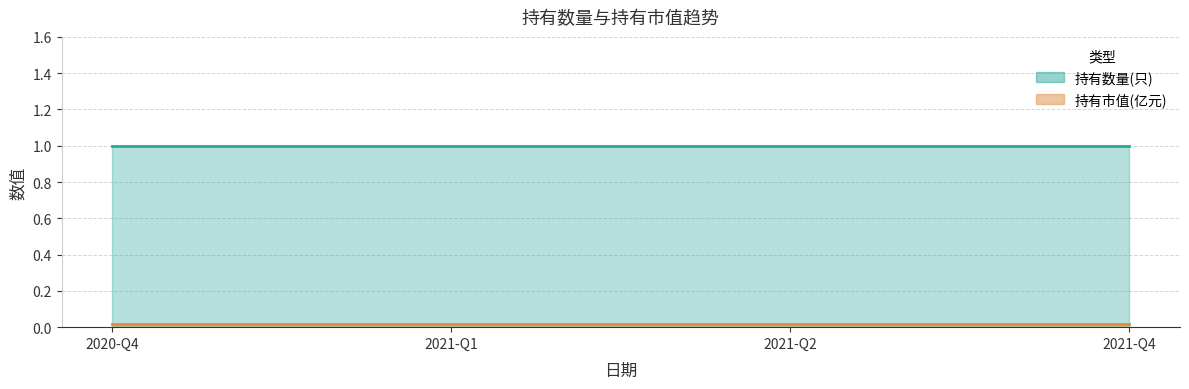

List the labels in order of 持有市值(亿元) value, smallest first.

2020-Q4, 2021-Q1, 2021-Q2, 2021-Q4